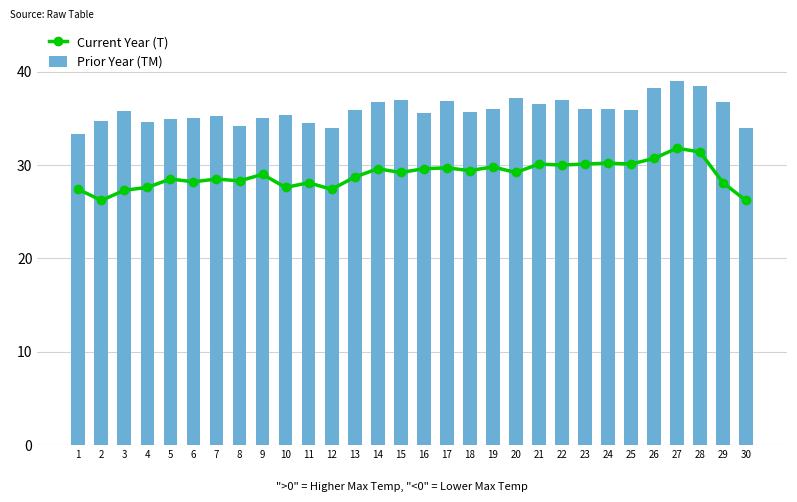

True or false: Prior Year (TM) has a value of 37.2 at 20.

True